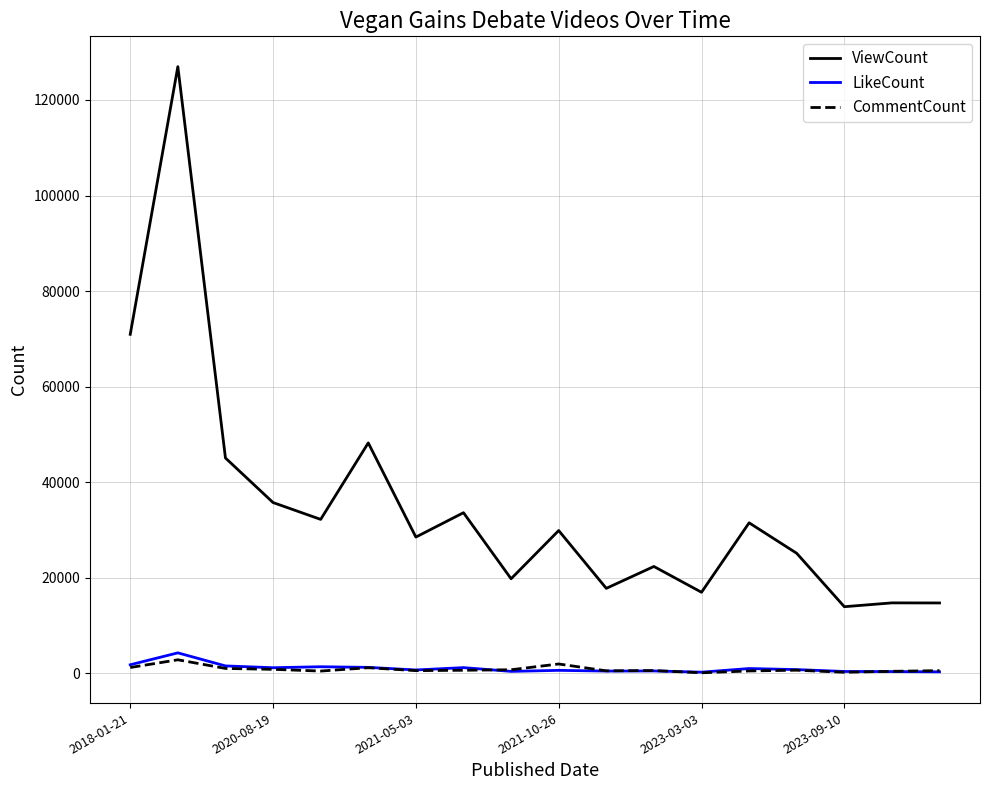

Which series has the largest range (max minus min)?

ViewCount